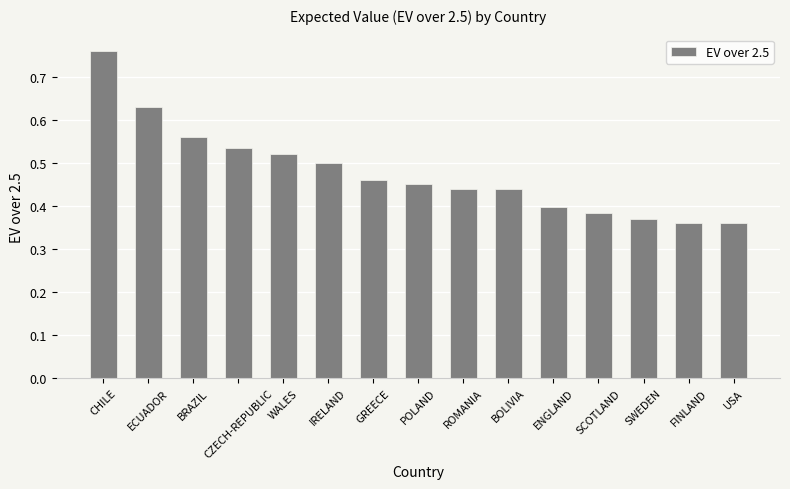

Which has a higher value, FINLAND or ROMANIA?

ROMANIA